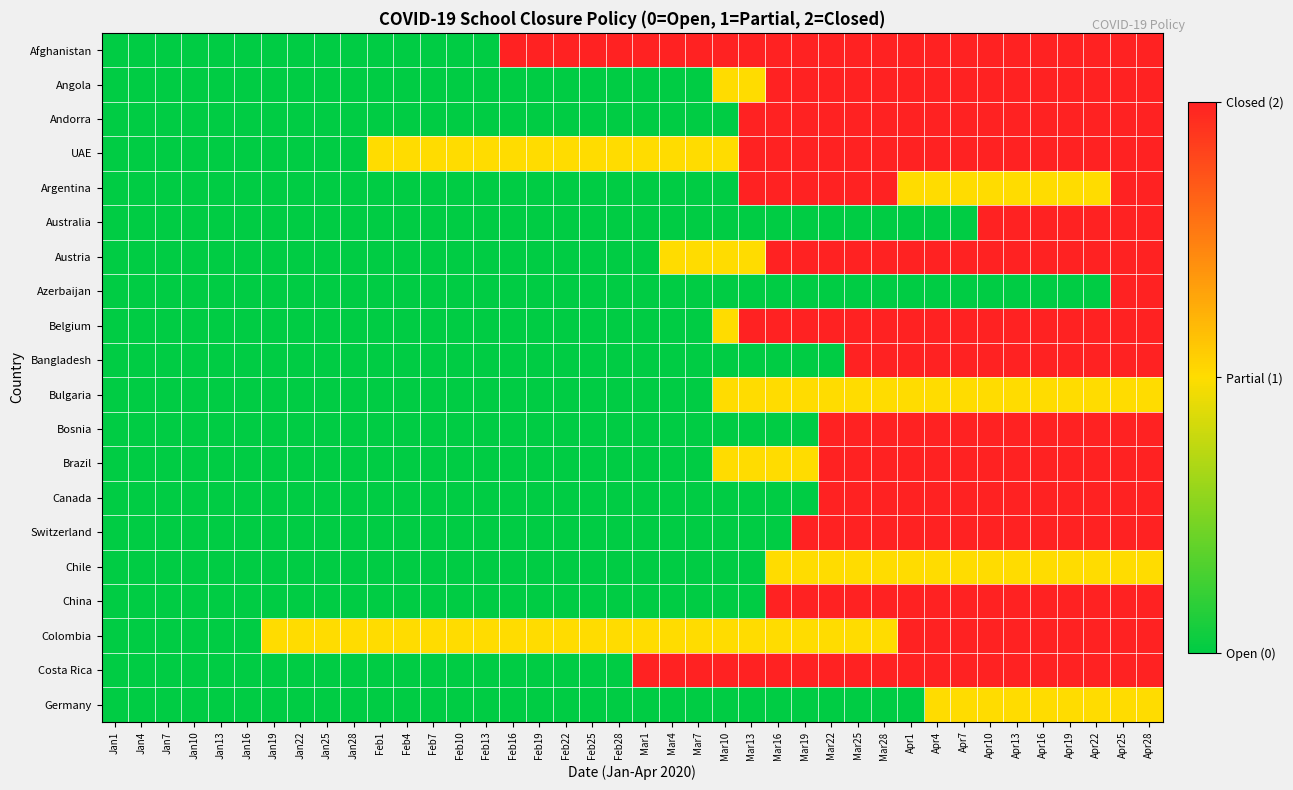

Reading right to left, what are all the values shown in this chart?

Afghanistan: Apr28=2	Apr25=2	Apr22=2	Apr19=2	Apr16=2	Apr13=2	Apr10=2	Apr7=2	Apr4=2	Apr1=2	Mar28=2	Mar25=2	Mar22=2	Mar19=2	Mar16=2	Mar13=2	Mar10=2	Mar7=2	Mar4=2	Mar1=2	Feb28=2	Feb25=2	Feb22=2	Feb19=2	Feb16=2	Feb13=0	Feb10=0	Feb7=0	Feb4=0	Feb1=0	Jan28=0	Jan25=0	Jan22=0	Jan19=0	Jan16=0	Jan13=0	Jan10=0	Jan7=0	Jan4=0	Jan1=0
Angola: Apr28=2	Apr25=2	Apr22=2	Apr19=2	Apr16=2	Apr13=2	Apr10=2	Apr7=2	Apr4=2	Apr1=2	Mar28=2	Mar25=2	Mar22=2	Mar19=2	Mar16=2	Mar13=1	Mar10=1	Mar7=0	Mar4=0	Mar1=0	Feb28=0	Feb25=0	Feb22=0	Feb19=0	Feb16=0	Feb13=0	Feb10=0	Feb7=0	Feb4=0	Feb1=0	Jan28=0	Jan25=0	Jan22=0	Jan19=0	Jan16=0	Jan13=0	Jan10=0	Jan7=0	Jan4=0	Jan1=0
Andorra: Apr28=2	Apr25=2	Apr22=2	Apr19=2	Apr16=2	Apr13=2	Apr10=2	Apr7=2	Apr4=2	Apr1=2	Mar28=2	Mar25=2	Mar22=2	Mar19=2	Mar16=2	Mar13=2	Mar10=0	Mar7=0	Mar4=0	Mar1=0	Feb28=0	Feb25=0	Feb22=0	Feb19=0	Feb16=0	Feb13=0	Feb10=0	Feb7=0	Feb4=0	Feb1=0	Jan28=0	Jan25=0	Jan22=0	Jan19=0	Jan16=0	Jan13=0	Jan10=0	Jan7=0	Jan4=0	Jan1=0
UAE: Apr28=2	Apr25=2	Apr22=2	Apr19=2	Apr16=2	Apr13=2	Apr10=2	Apr7=2	Apr4=2	Apr1=2	Mar28=2	Mar25=2	Mar22=2	Mar19=2	Mar16=2	Mar13=2	Mar10=1	Mar7=1	Mar4=1	Mar1=1	Feb28=1	Feb25=1	Feb22=1	Feb19=1	Feb16=1	Feb13=1	Feb10=1	Feb7=1	Feb4=1	Feb1=1	Jan28=0	Jan25=0	Jan22=0	Jan19=0	Jan16=0	Jan13=0	Jan10=0	Jan7=0	Jan4=0	Jan1=0
Argentina: Apr28=2	Apr25=2	Apr22=1	Apr19=1	Apr16=1	Apr13=1	Apr10=1	Apr7=1	Apr4=1	Apr1=1	Mar28=2	Mar25=2	Mar22=2	Mar19=2	Mar16=2	Mar13=2	Mar10=0	Mar7=0	Mar4=0	Mar1=0	Feb28=0	Feb25=0	Feb22=0	Feb19=0	Feb16=0	Feb13=0	Feb10=0	Feb7=0	Feb4=0	Feb1=0	Jan28=0	Jan25=0	Jan22=0	Jan19=0	Jan16=0	Jan13=0	Jan10=0	Jan7=0	Jan4=0	Jan1=0
Australia: Apr28=2	Apr25=2	Apr22=2	Apr19=2	Apr16=2	Apr13=2	Apr10=2	Apr7=0	Apr4=0	Apr1=0	Mar28=0	Mar25=0	Mar22=0	Mar19=0	Mar16=0	Mar13=0	Mar10=0	Mar7=0	Mar4=0	Mar1=0	Feb28=0	Feb25=0	Feb22=0	Feb19=0	Feb16=0	Feb13=0	Feb10=0	Feb7=0	Feb4=0	Feb1=0	Jan28=0	Jan25=0	Jan22=0	Jan19=0	Jan16=0	Jan13=0	Jan10=0	Jan7=0	Jan4=0	Jan1=0
Austria: Apr28=2	Apr25=2	Apr22=2	Apr19=2	Apr16=2	Apr13=2	Apr10=2	Apr7=2	Apr4=2	Apr1=2	Mar28=2	Mar25=2	Mar22=2	Mar19=2	Mar16=2	Mar13=1	Mar10=1	Mar7=1	Mar4=1	Mar1=0	Feb28=0	Feb25=0	Feb22=0	Feb19=0	Feb16=0	Feb13=0	Feb10=0	Feb7=0	Feb4=0	Feb1=0	Jan28=0	Jan25=0	Jan22=0	Jan19=0	Jan16=0	Jan13=0	Jan10=0	Jan7=0	Jan4=0	Jan1=0
Azerbaijan: Apr28=2	Apr25=2	Apr22=0	Apr19=0	Apr16=0	Apr13=0	Apr10=0	Apr7=0	Apr4=0	Apr1=0	Mar28=0	Mar25=0	Mar22=0	Mar19=0	Mar16=0	Mar13=0	Mar10=0	Mar7=0	Mar4=0	Mar1=0	Feb28=0	Feb25=0	Feb22=0	Feb19=0	Feb16=0	Feb13=0	Feb10=0	Feb7=0	Feb4=0	Feb1=0	Jan28=0	Jan25=0	Jan22=0	Jan19=0	Jan16=0	Jan13=0	Jan10=0	Jan7=0	Jan4=0	Jan1=0
Belgium: Apr28=2	Apr25=2	Apr22=2	Apr19=2	Apr16=2	Apr13=2	Apr10=2	Apr7=2	Apr4=2	Apr1=2	Mar28=2	Mar25=2	Mar22=2	Mar19=2	Mar16=2	Mar13=2	Mar10=1	Mar7=0	Mar4=0	Mar1=0	Feb28=0	Feb25=0	Feb22=0	Feb19=0	Feb16=0	Feb13=0	Feb10=0	Feb7=0	Feb4=0	Feb1=0	Jan28=0	Jan25=0	Jan22=0	Jan19=0	Jan16=0	Jan13=0	Jan10=0	Jan7=0	Jan4=0	Jan1=0
Bangladesh: Apr28=2	Apr25=2	Apr22=2	Apr19=2	Apr16=2	Apr13=2	Apr10=2	Apr7=2	Apr4=2	Apr1=2	Mar28=2	Mar25=2	Mar22=0	Mar19=0	Mar16=0	Mar13=0	Mar10=0	Mar7=0	Mar4=0	Mar1=0	Feb28=0	Feb25=0	Feb22=0	Feb19=0	Feb16=0	Feb13=0	Feb10=0	Feb7=0	Feb4=0	Feb1=0	Jan28=0	Jan25=0	Jan22=0	Jan19=0	Jan16=0	Jan13=0	Jan10=0	Jan7=0	Jan4=0	Jan1=0
Bulgaria: Apr28=1	Apr25=1	Apr22=1	Apr19=1	Apr16=1	Apr13=1	Apr10=1	Apr7=1	Apr4=1	Apr1=1	Mar28=1	Mar25=1	Mar22=1	Mar19=1	Mar16=1	Mar13=1	Mar10=1	Mar7=0	Mar4=0	Mar1=0	Feb28=0	Feb25=0	Feb22=0	Feb19=0	Feb16=0	Feb13=0	Feb10=0	Feb7=0	Feb4=0	Feb1=0	Jan28=0	Jan25=0	Jan22=0	Jan19=0	Jan16=0	Jan13=0	Jan10=0	Jan7=0	Jan4=0	Jan1=0
Bosnia: Apr28=2	Apr25=2	Apr22=2	Apr19=2	Apr16=2	Apr13=2	Apr10=2	Apr7=2	Apr4=2	Apr1=2	Mar28=2	Mar25=2	Mar22=2	Mar19=0	Mar16=0	Mar13=0	Mar10=0	Mar7=0	Mar4=0	Mar1=0	Feb28=0	Feb25=0	Feb22=0	Feb19=0	Feb16=0	Feb13=0	Feb10=0	Feb7=0	Feb4=0	Feb1=0	Jan28=0	Jan25=0	Jan22=0	Jan19=0	Jan16=0	Jan13=0	Jan10=0	Jan7=0	Jan4=0	Jan1=0
Brazil: Apr28=2	Apr25=2	Apr22=2	Apr19=2	Apr16=2	Apr13=2	Apr10=2	Apr7=2	Apr4=2	Apr1=2	Mar28=2	Mar25=2	Mar22=2	Mar19=1	Mar16=1	Mar13=1	Mar10=1	Mar7=0	Mar4=0	Mar1=0	Feb28=0	Feb25=0	Feb22=0	Feb19=0	Feb16=0	Feb13=0	Feb10=0	Feb7=0	Feb4=0	Feb1=0	Jan28=0	Jan25=0	Jan22=0	Jan19=0	Jan16=0	Jan13=0	Jan10=0	Jan7=0	Jan4=0	Jan1=0
Canada: Apr28=2	Apr25=2	Apr22=2	Apr19=2	Apr16=2	Apr13=2	Apr10=2	Apr7=2	Apr4=2	Apr1=2	Mar28=2	Mar25=2	Mar22=2	Mar19=0	Mar16=0	Mar13=0	Mar10=0	Mar7=0	Mar4=0	Mar1=0	Feb28=0	Feb25=0	Feb22=0	Feb19=0	Feb16=0	Feb13=0	Feb10=0	Feb7=0	Feb4=0	Feb1=0	Jan28=0	Jan25=0	Jan22=0	Jan19=0	Jan16=0	Jan13=0	Jan10=0	Jan7=0	Jan4=0	Jan1=0
Switzerland: Apr28=2	Apr25=2	Apr22=2	Apr19=2	Apr16=2	Apr13=2	Apr10=2	Apr7=2	Apr4=2	Apr1=2	Mar28=2	Mar25=2	Mar22=2	Mar19=2	Mar16=0	Mar13=0	Mar10=0	Mar7=0	Mar4=0	Mar1=0	Feb28=0	Feb25=0	Feb22=0	Feb19=0	Feb16=0	Feb13=0	Feb10=0	Feb7=0	Feb4=0	Feb1=0	Jan28=0	Jan25=0	Jan22=0	Jan19=0	Jan16=0	Jan13=0	Jan10=0	Jan7=0	Jan4=0	Jan1=0
Chile: Apr28=1	Apr25=1	Apr22=1	Apr19=1	Apr16=1	Apr13=1	Apr10=1	Apr7=1	Apr4=1	Apr1=1	Mar28=1	Mar25=1	Mar22=1	Mar19=1	Mar16=1	Mar13=0	Mar10=0	Mar7=0	Mar4=0	Mar1=0	Feb28=0	Feb25=0	Feb22=0	Feb19=0	Feb16=0	Feb13=0	Feb10=0	Feb7=0	Feb4=0	Feb1=0	Jan28=0	Jan25=0	Jan22=0	Jan19=0	Jan16=0	Jan13=0	Jan10=0	Jan7=0	Jan4=0	Jan1=0
China: Apr28=2	Apr25=2	Apr22=2	Apr19=2	Apr16=2	Apr13=2	Apr10=2	Apr7=2	Apr4=2	Apr1=2	Mar28=2	Mar25=2	Mar22=2	Mar19=2	Mar16=2	Mar13=0	Mar10=0	Mar7=0	Mar4=0	Mar1=0	Feb28=0	Feb25=0	Feb22=0	Feb19=0	Feb16=0	Feb13=0	Feb10=0	Feb7=0	Feb4=0	Feb1=0	Jan28=0	Jan25=0	Jan22=0	Jan19=0	Jan16=0	Jan13=0	Jan10=0	Jan7=0	Jan4=0	Jan1=0
Colombia: Apr28=2	Apr25=2	Apr22=2	Apr19=2	Apr16=2	Apr13=2	Apr10=2	Apr7=2	Apr4=2	Apr1=2	Mar28=1	Mar25=1	Mar22=1	Mar19=1	Mar16=1	Mar13=1	Mar10=1	Mar7=1	Mar4=1	Mar1=1	Feb28=1	Feb25=1	Feb22=1	Feb19=1	Feb16=1	Feb13=1	Feb10=1	Feb7=1	Feb4=1	Feb1=1	Jan28=1	Jan25=1	Jan22=1	Jan19=1	Jan16=0	Jan13=0	Jan10=0	Jan7=0	Jan4=0	Jan1=0
Costa Rica: Apr28=2	Apr25=2	Apr22=2	Apr19=2	Apr16=2	Apr13=2	Apr10=2	Apr7=2	Apr4=2	Apr1=2	Mar28=2	Mar25=2	Mar22=2	Mar19=2	Mar16=2	Mar13=2	Mar10=2	Mar7=2	Mar4=2	Mar1=2	Feb28=0	Feb25=0	Feb22=0	Feb19=0	Feb16=0	Feb13=0	Feb10=0	Feb7=0	Feb4=0	Feb1=0	Jan28=0	Jan25=0	Jan22=0	Jan19=0	Jan16=0	Jan13=0	Jan10=0	Jan7=0	Jan4=0	Jan1=0
Germany: Apr28=1	Apr25=1	Apr22=1	Apr19=1	Apr16=1	Apr13=1	Apr10=1	Apr7=1	Apr4=1	Apr1=0	Mar28=0	Mar25=0	Mar22=0	Mar19=0	Mar16=0	Mar13=0	Mar10=0	Mar7=0	Mar4=0	Mar1=0	Feb28=0	Feb25=0	Feb22=0	Feb19=0	Feb16=0	Feb13=0	Feb10=0	Feb7=0	Feb4=0	Feb1=0	Jan28=0	Jan25=0	Jan22=0	Jan19=0	Jan16=0	Jan13=0	Jan10=0	Jan7=0	Jan4=0	Jan1=0